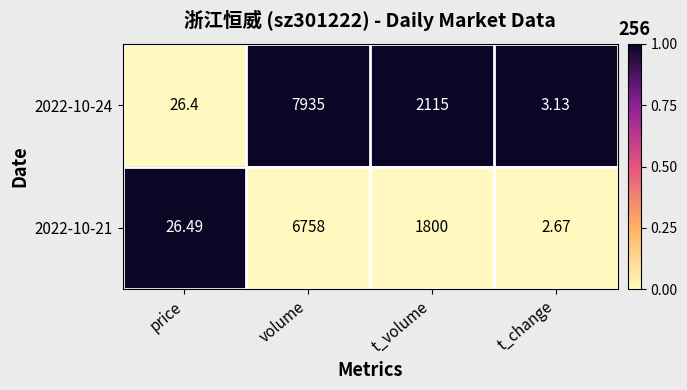

List the labels in order of 2022-10-21 value, smallest first.

t_change, price, t_volume, volume